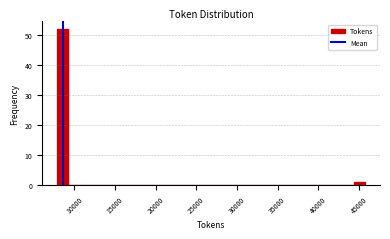

Read against the x-axis, roughly where is the centre of the tallest bar?

8500